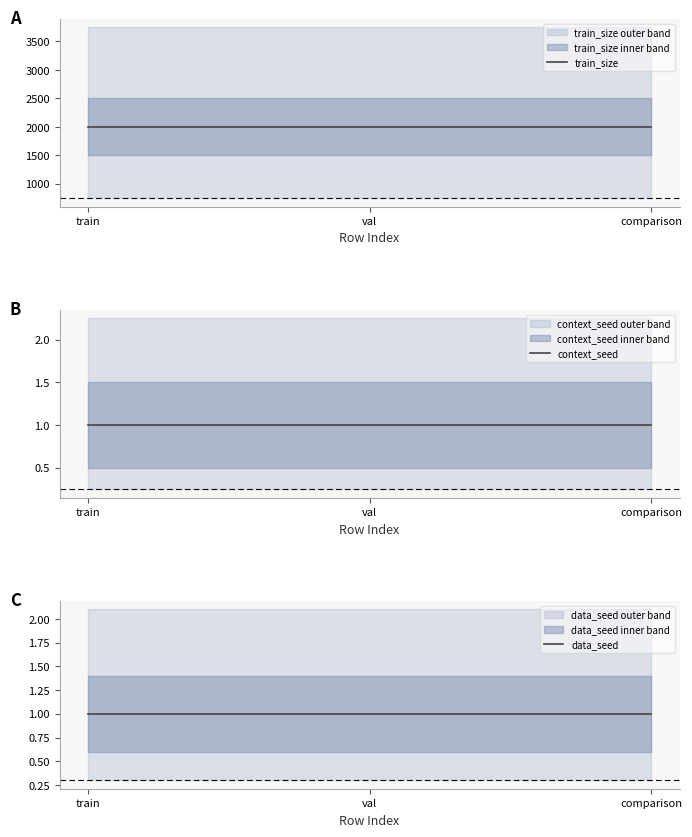

What are all the series names shown in the legend?

train_size, context_seed, data_seed